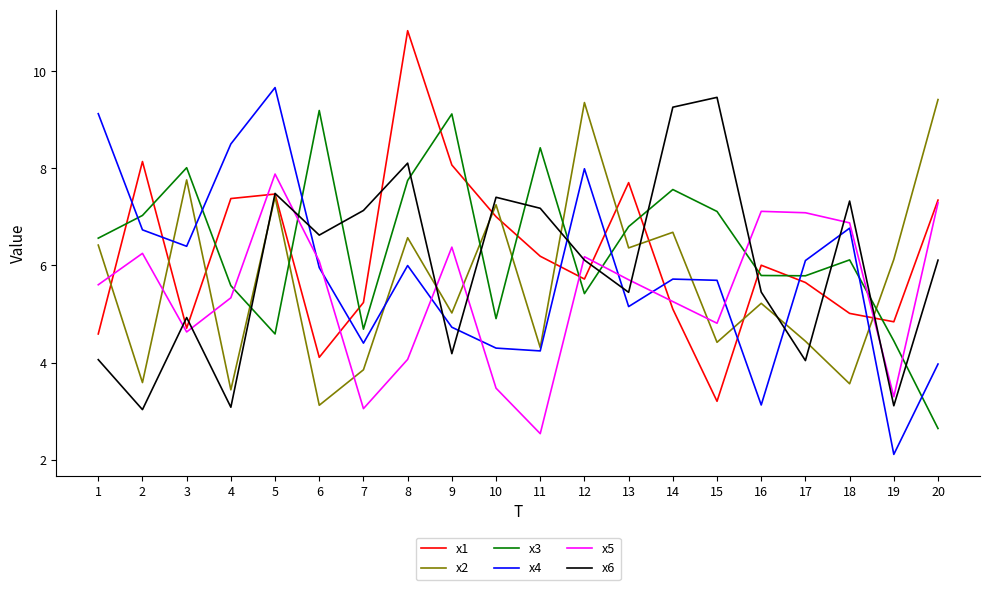

How many interior local peaks does the x4 series have?

5